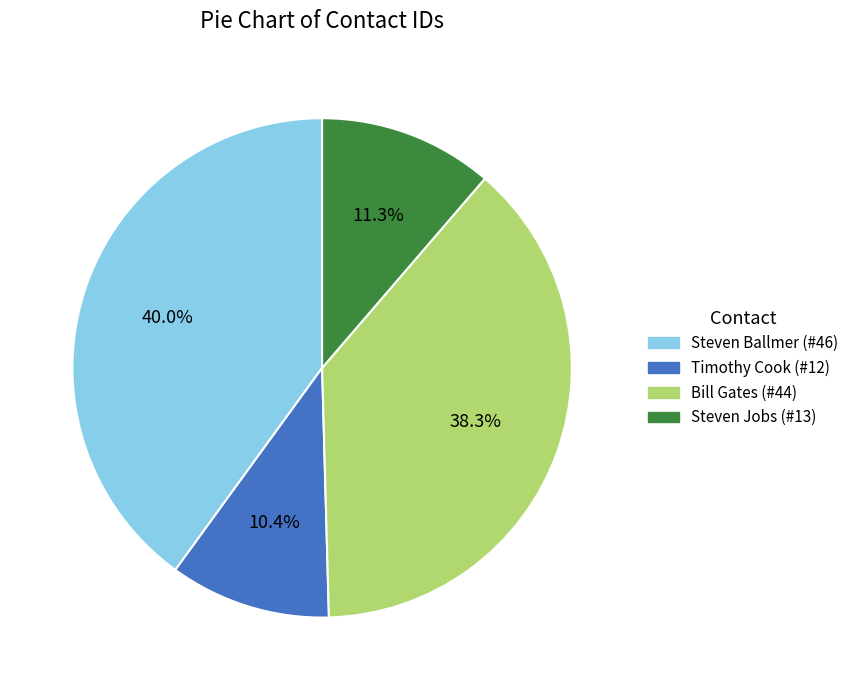

Which category has the biggest portion of the pie?

Steven Ballmer (#46)